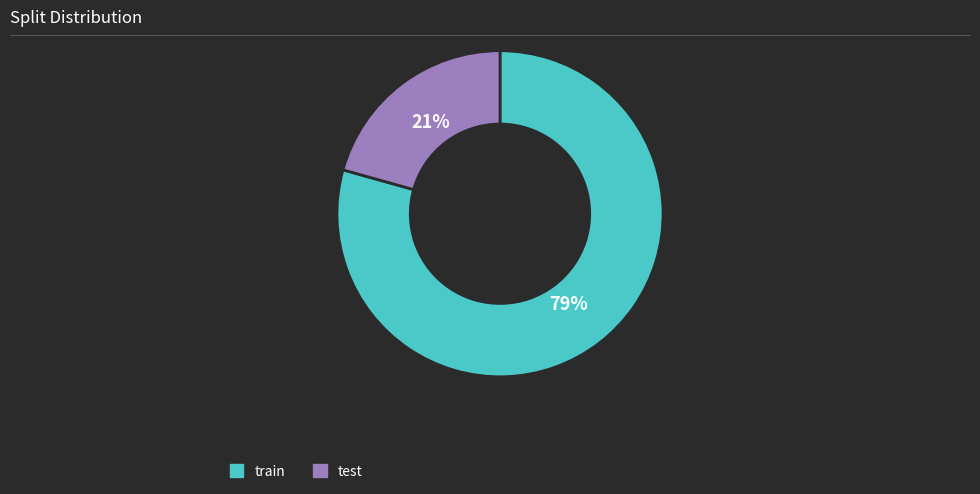

What is the smallest slice in the pie chart?

test